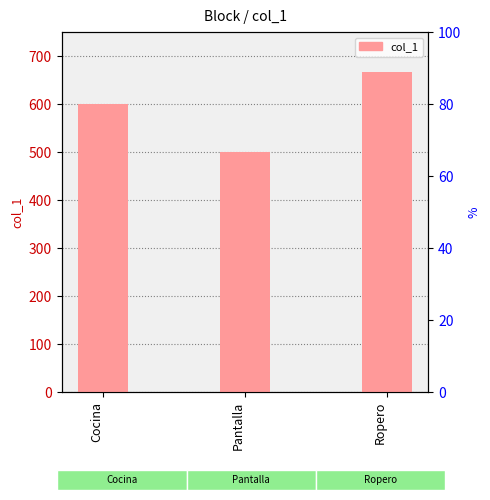

What is the smallest value displayed?

500.0